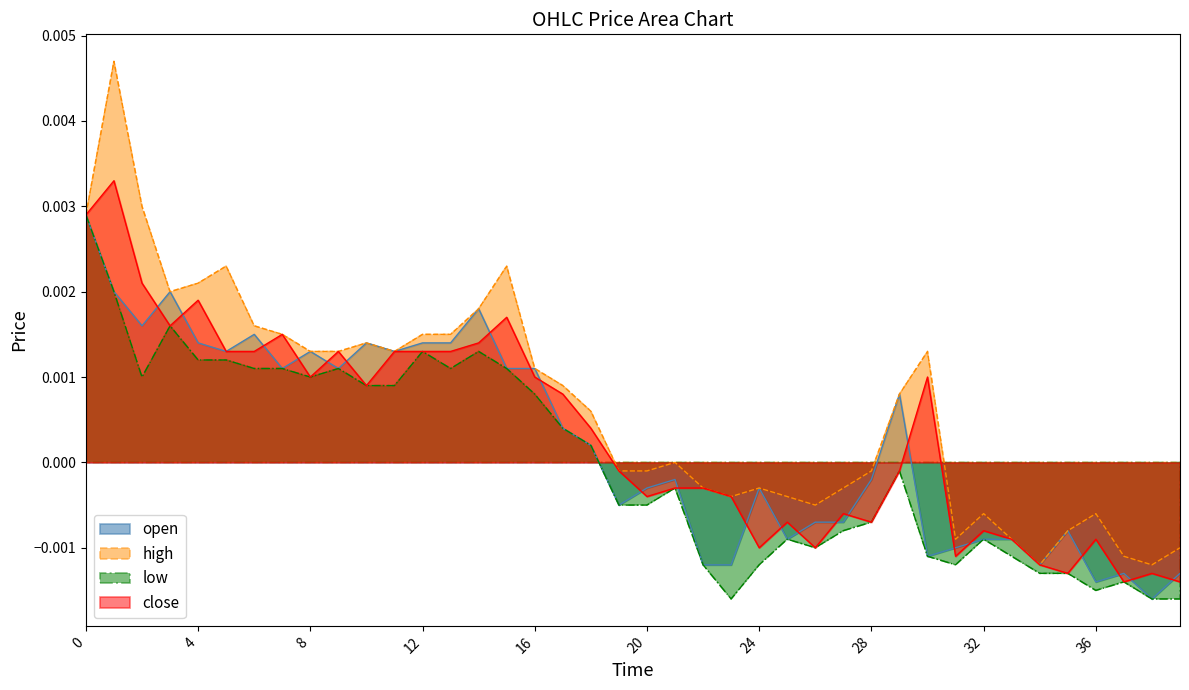

True or false: open has a value of 0.0 at 15.

False